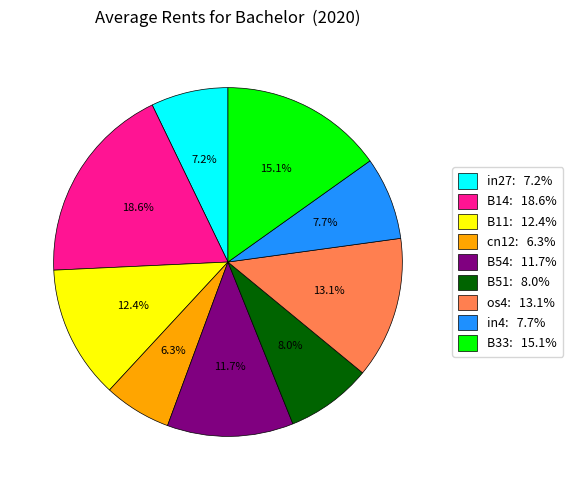

To the nearest percent, what is the average slice percentage?

11%